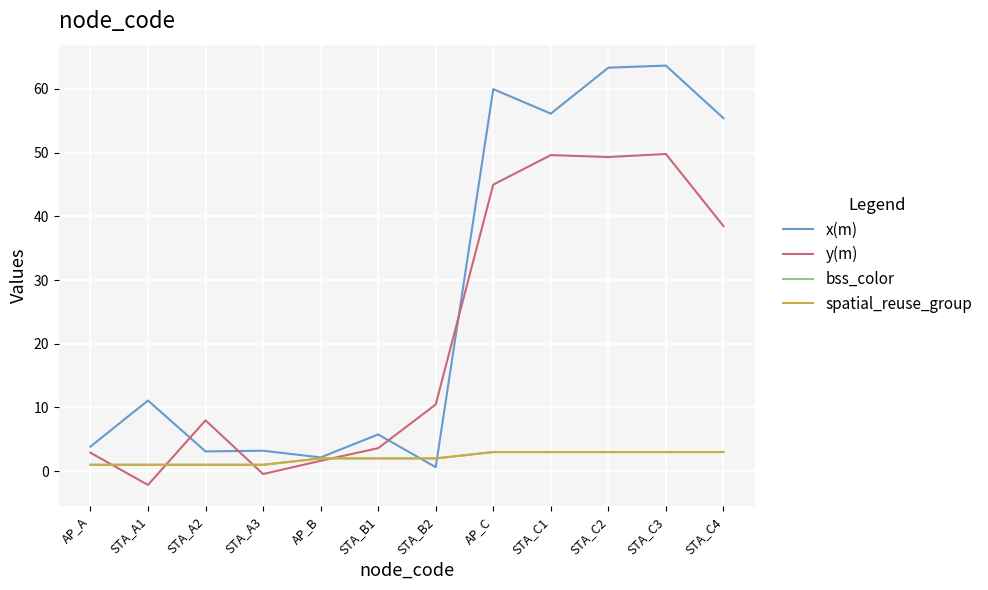

At STA_C2, list the series in order from largest to smallest.

x(m), y(m), bss_color, spatial_reuse_group